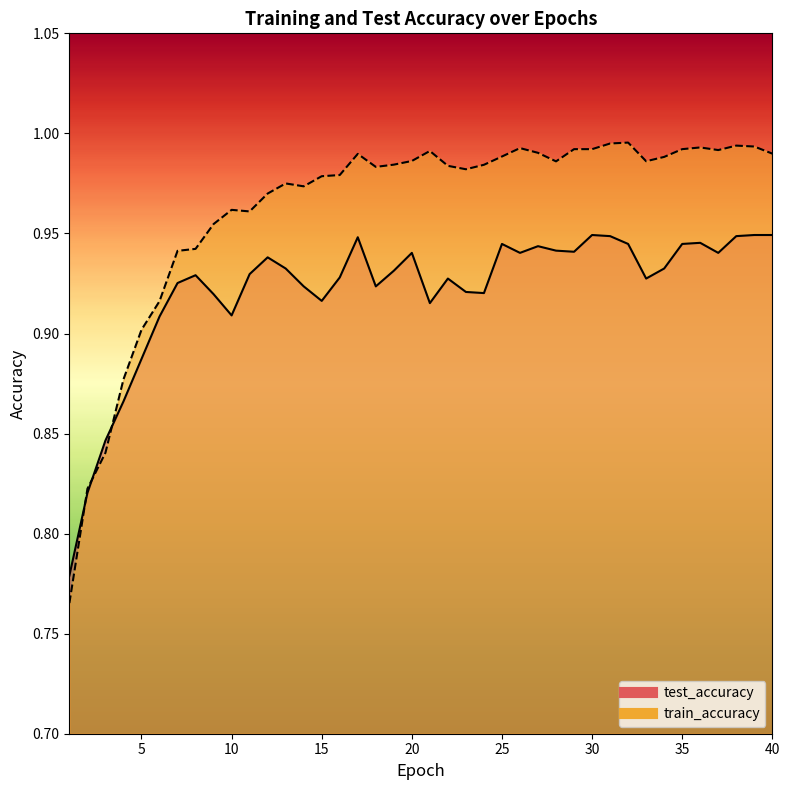

Reading left to right, transcribe all the data shown in this chart.

test_accuracy: 0.8	0.8	0.8	0.9	0.9	0.9	0.9	0.9	0.9	0.9	0.9	0.9	0.9	0.9	0.9	0.9	0.9	0.9	0.9	0.9	0.9	0.9	0.9	0.9	0.9	0.9	0.9	0.9	0.9	0.9	0.9	0.9	0.9	0.9	0.9	0.9	0.9	0.9	0.9	0.9
train_accuracy: 0.8	0.8	0.8	0.9	0.9	0.9	0.9	0.9	1.0	1.0	1.0	1.0	1.0	1.0	1.0	1.0	1.0	1.0	1.0	1.0	1.0	1.0	1.0	1.0	1.0	1.0	1.0	1.0	1.0	1.0	1.0	1.0	1.0	1.0	1.0	1.0	1.0	1.0	1.0	1.0